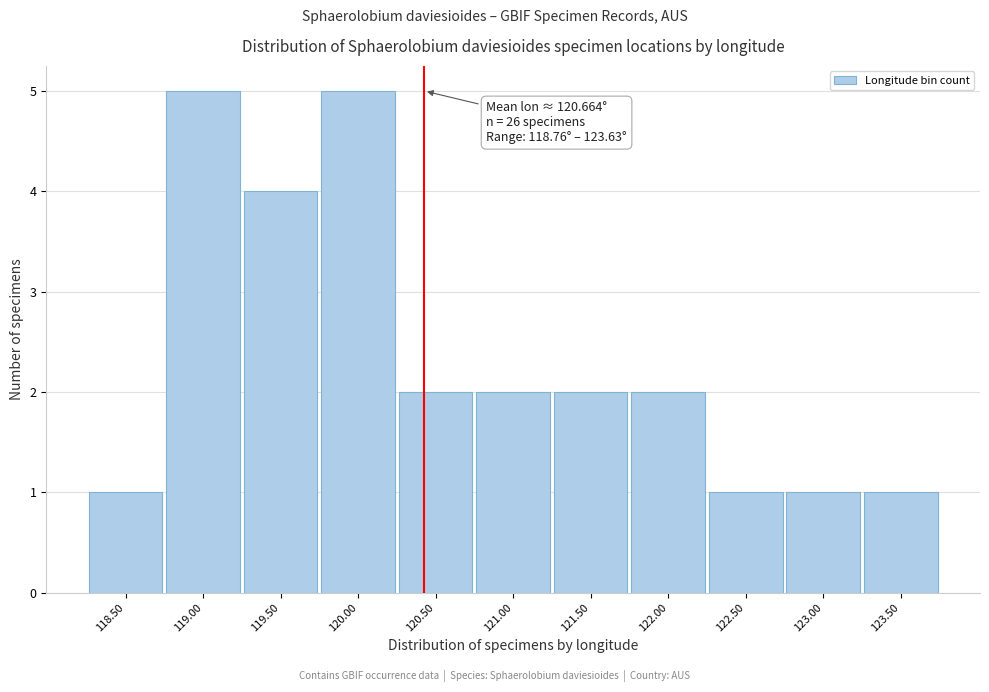

Reading right to left, transcribe all the data shown in this chart.

1	1	1	2	2	2	2	5	4	5	1